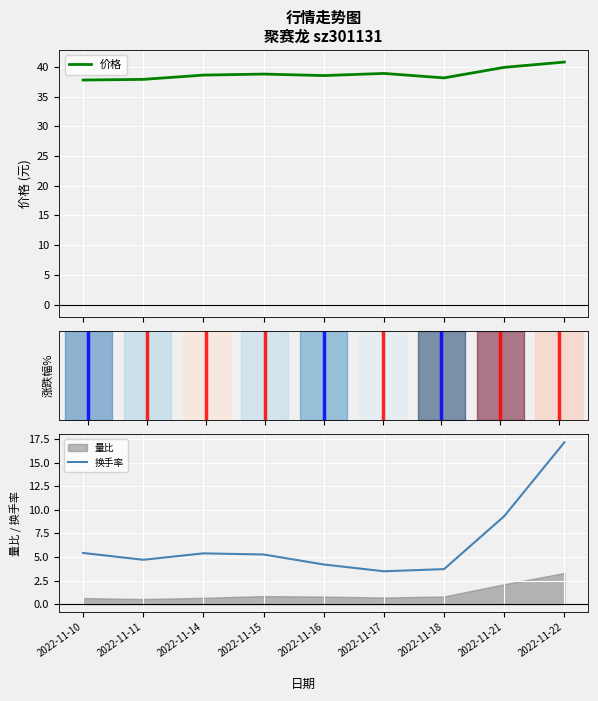

What is the average value of the 换手率 series?

6.5